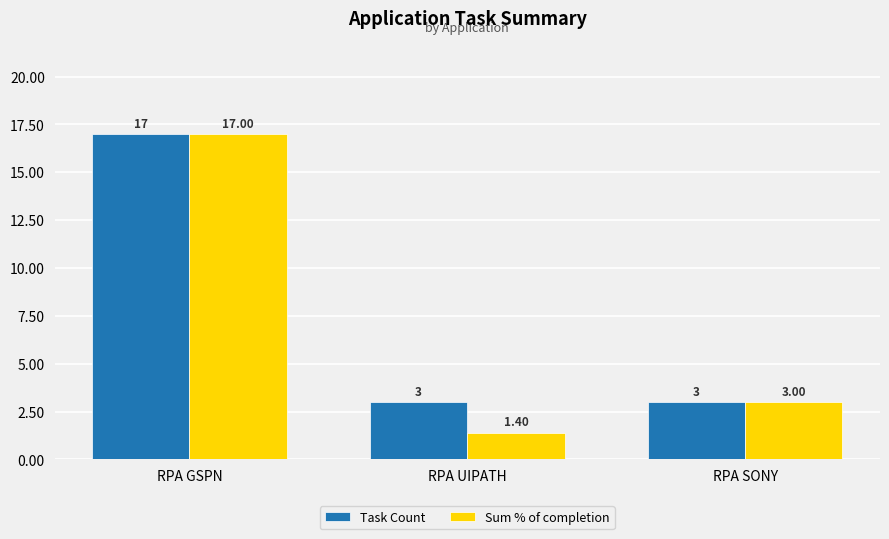

Reading right to left, transcribe all the data shown in this chart.

Task Count: 3.0	3.0	17.0
Sum % of completion: 3.0	1.4	17.0